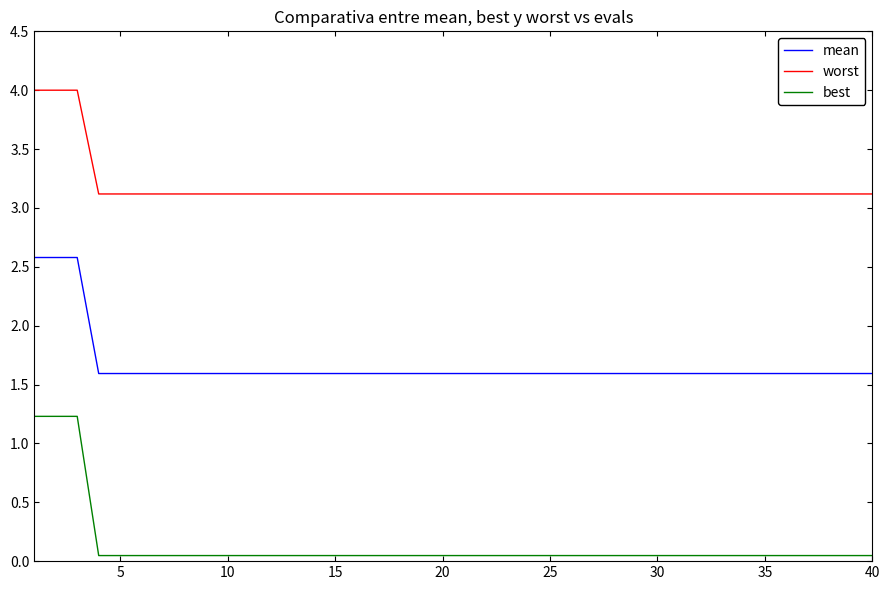

True or false: worst and mean cross at least once.

False